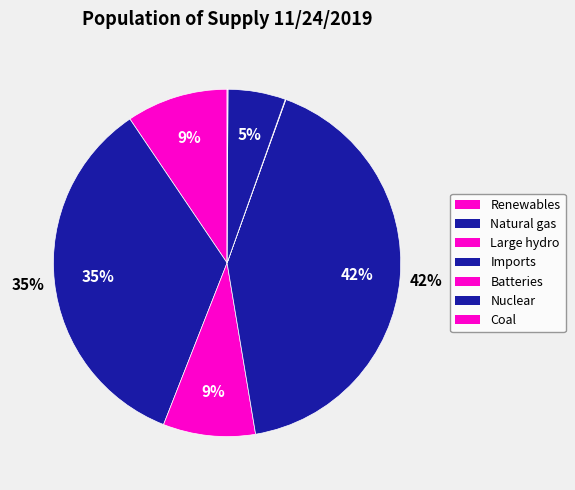

What is the change in value from Imports to Nuclear?

-7616